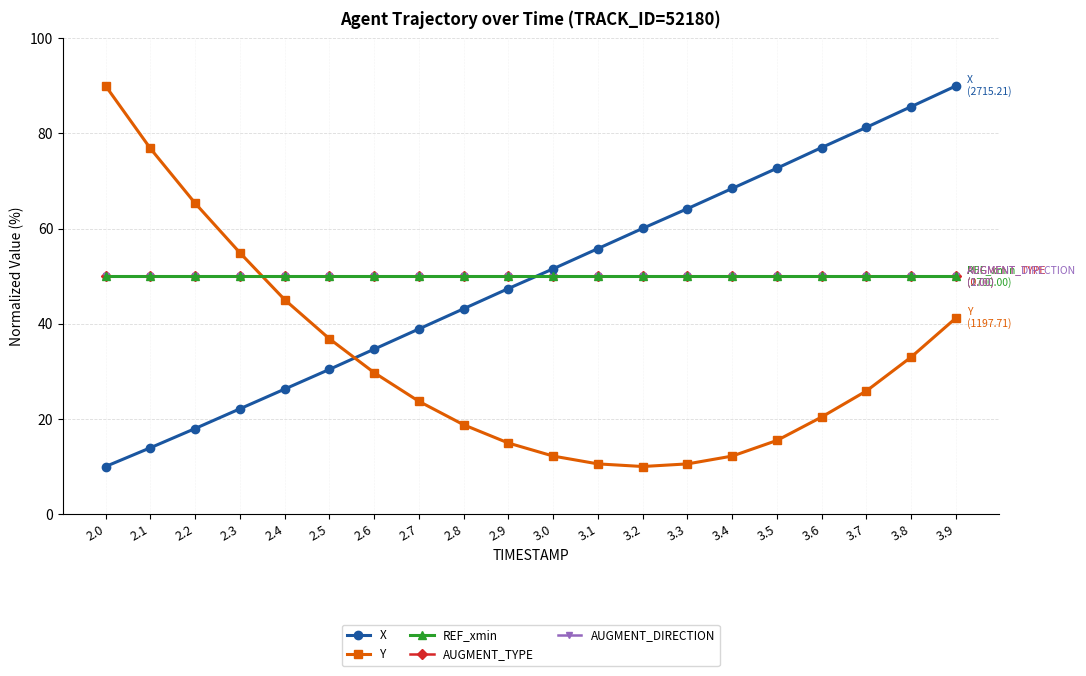

What position from the left is 3.7?

18